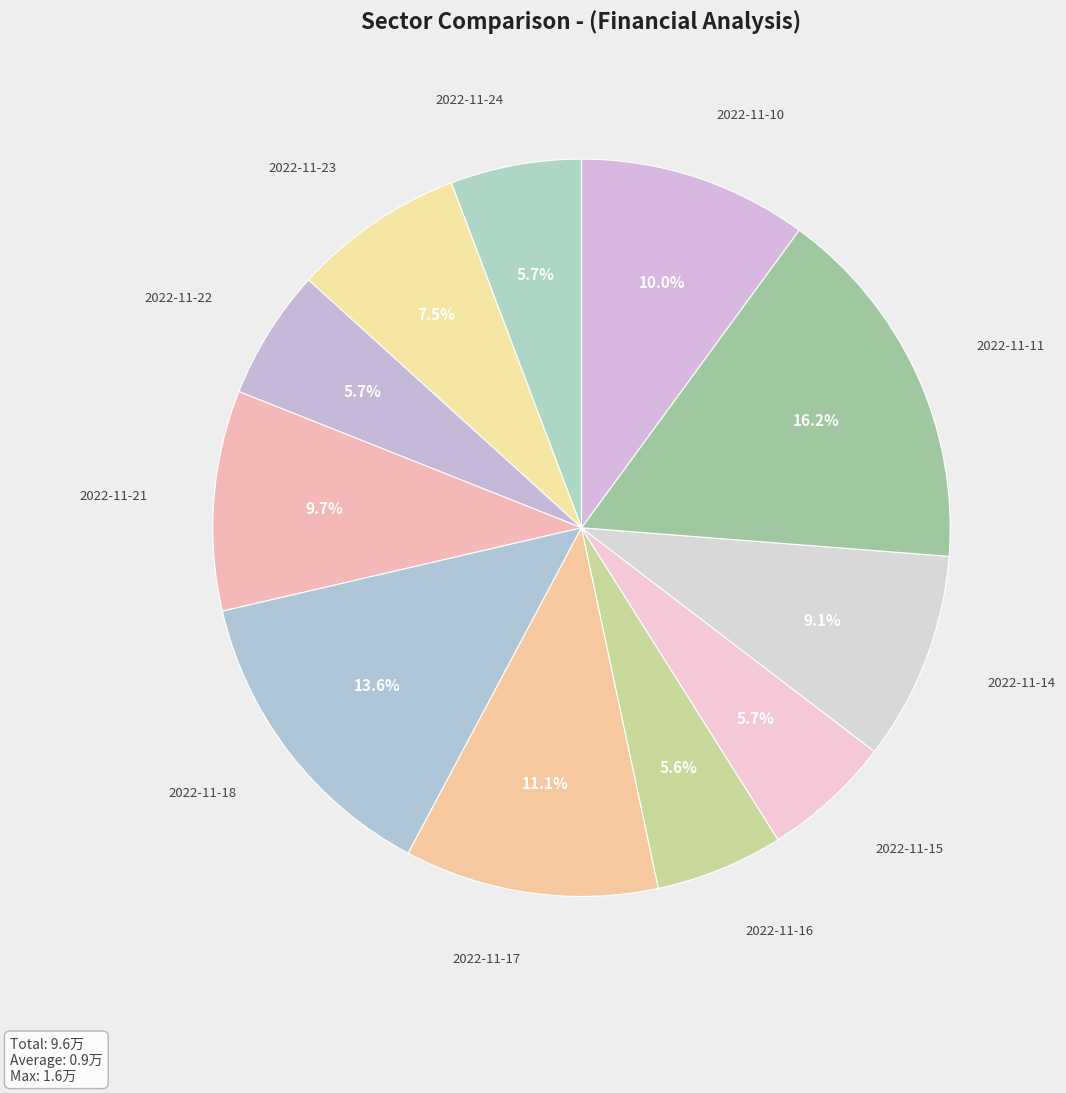

What is the largest slice in the pie chart?

2022-11-11